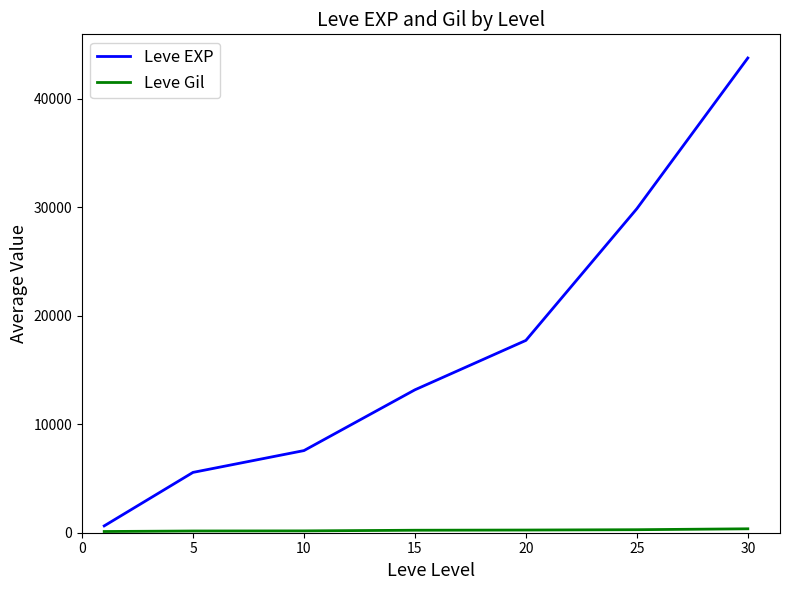

Which series has the largest range (max minus min)?

Leve EXP